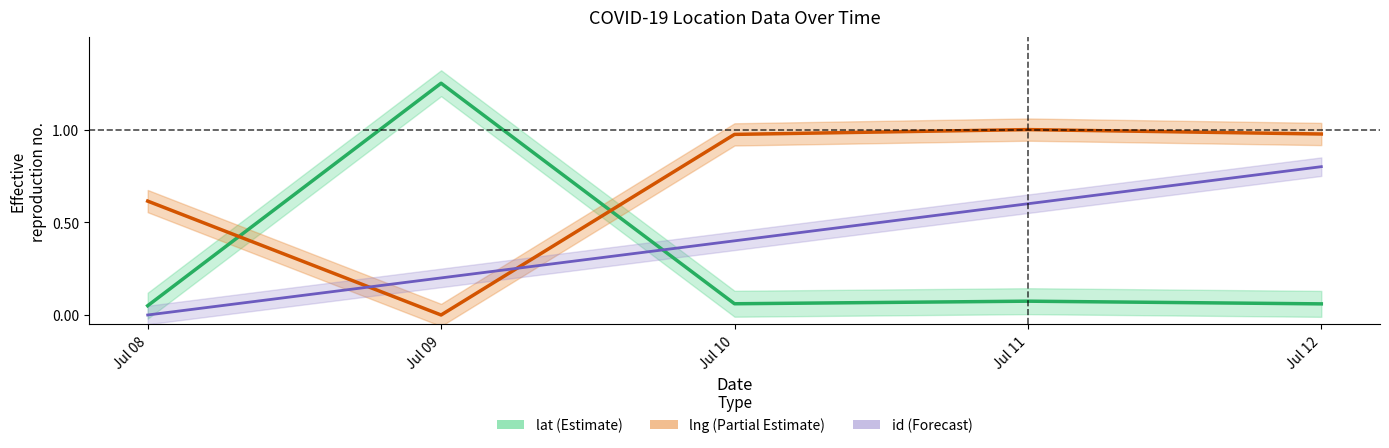

Does the chart display data point markers on the line(s)?

No